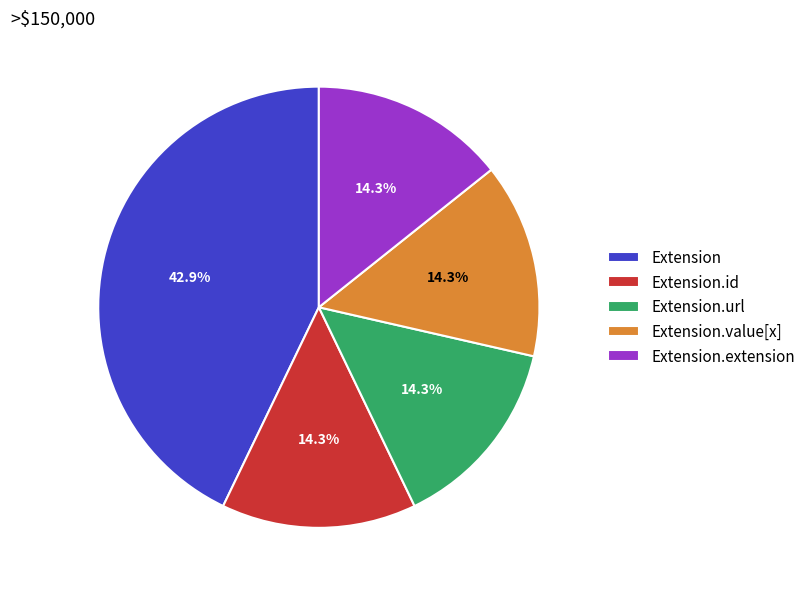

To the nearest percent, what portion does Extension.value[x] represent?

14%